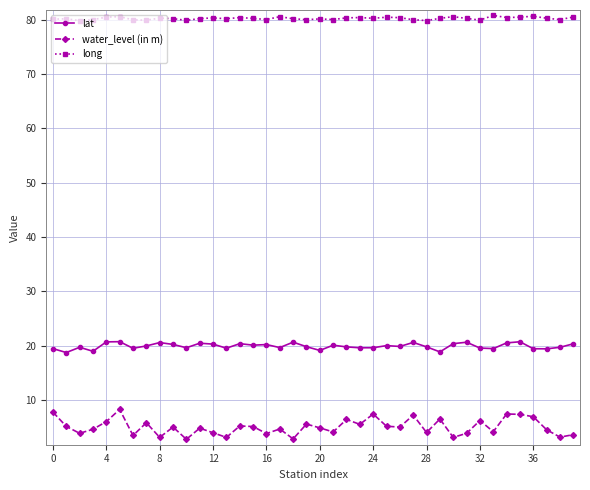

True or false: water_level (in m) and lat intersect in this chart.

False